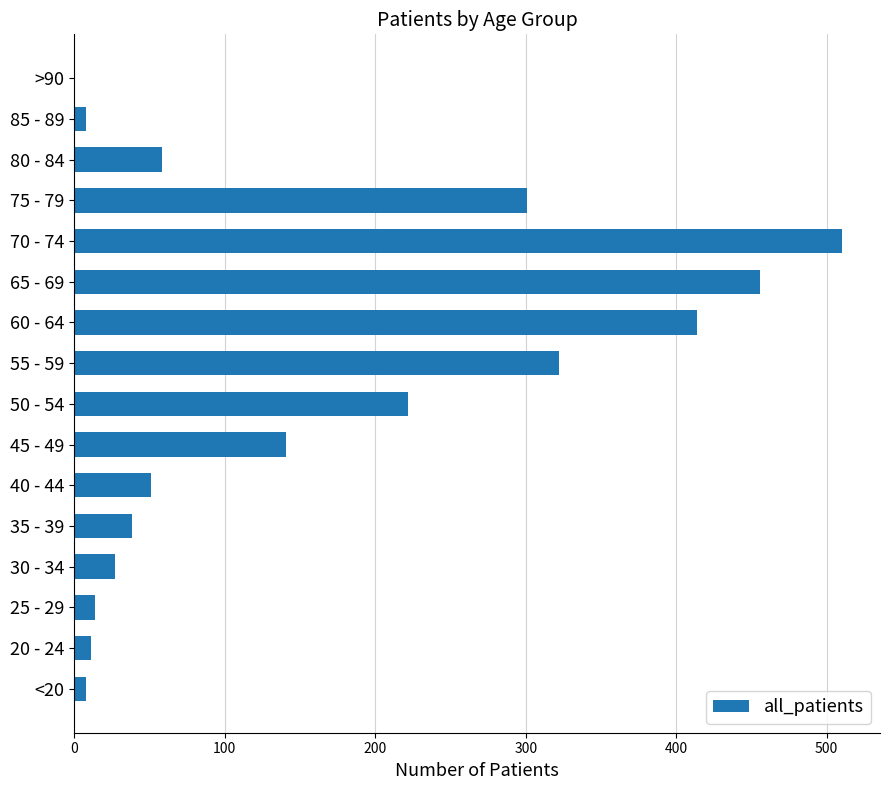

Between 80 - 84 and 55 - 59, which is larger?

55 - 59